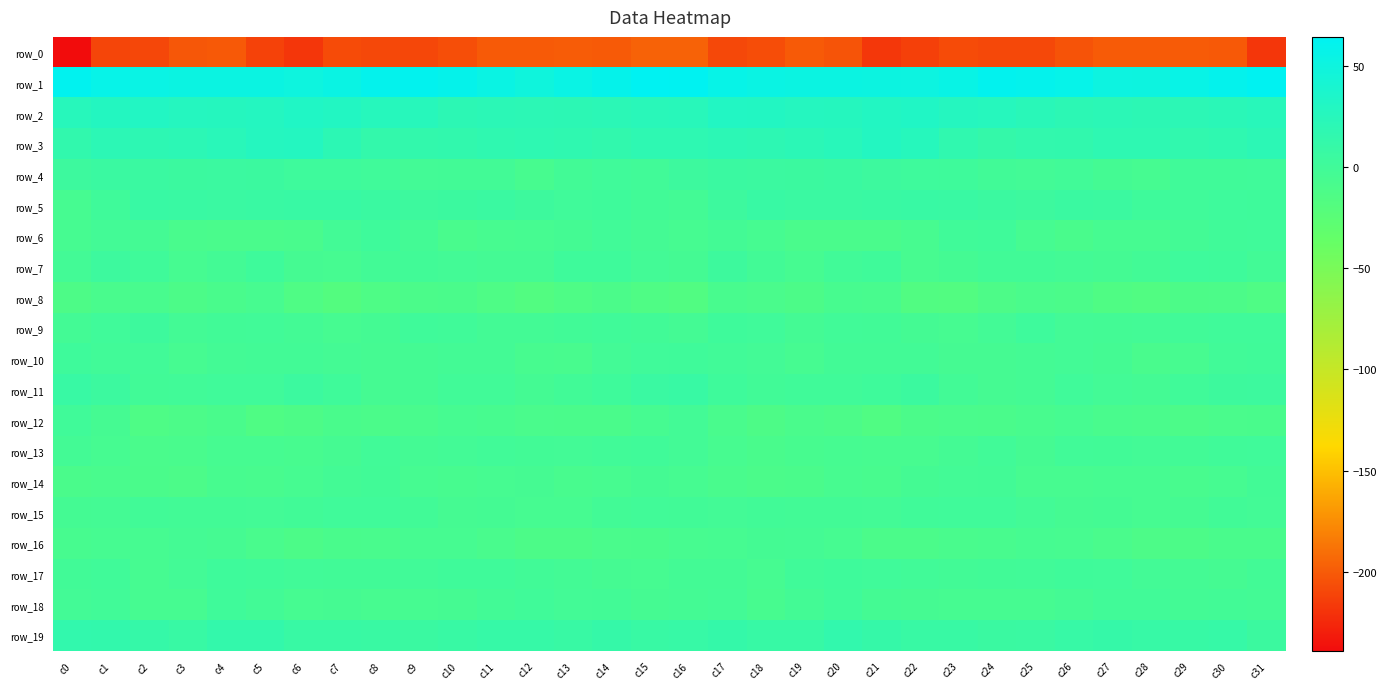

Rank the series at c6 from lowest to highest value.

row_0, row_8, row_12, row_16, row_6, row_13, row_14, row_18, row_7, row_9, row_10, row_15, row_17, row_4, row_11, row_5, row_19, row_3, row_2, row_1